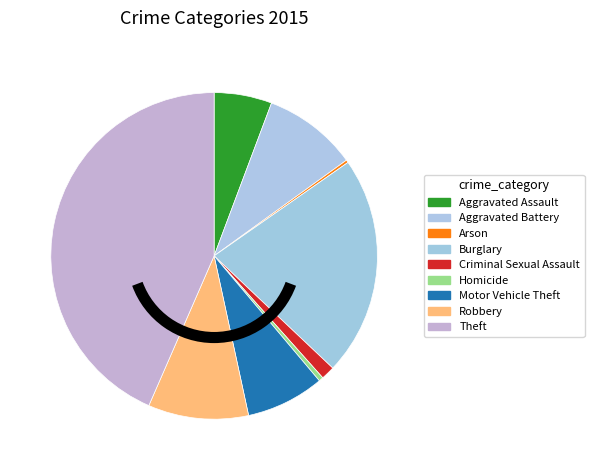

Which slice is the largest?

Theft